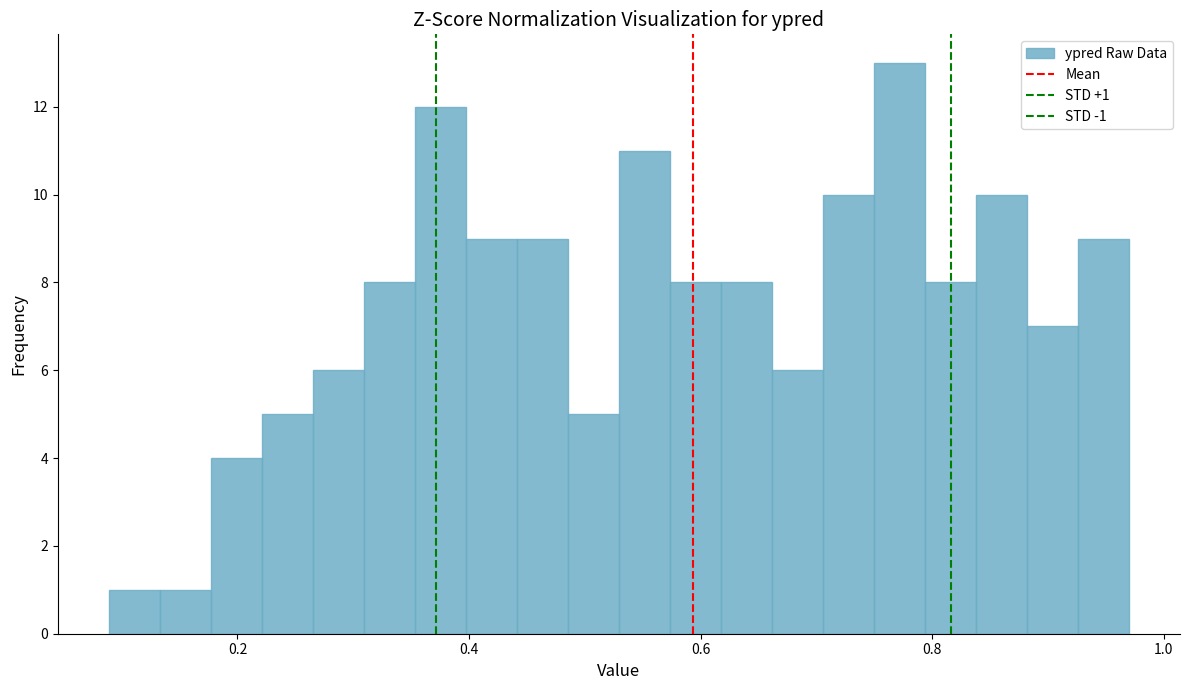

Read against the x-axis, roughly where is the centre of the tallest bar?

0.78